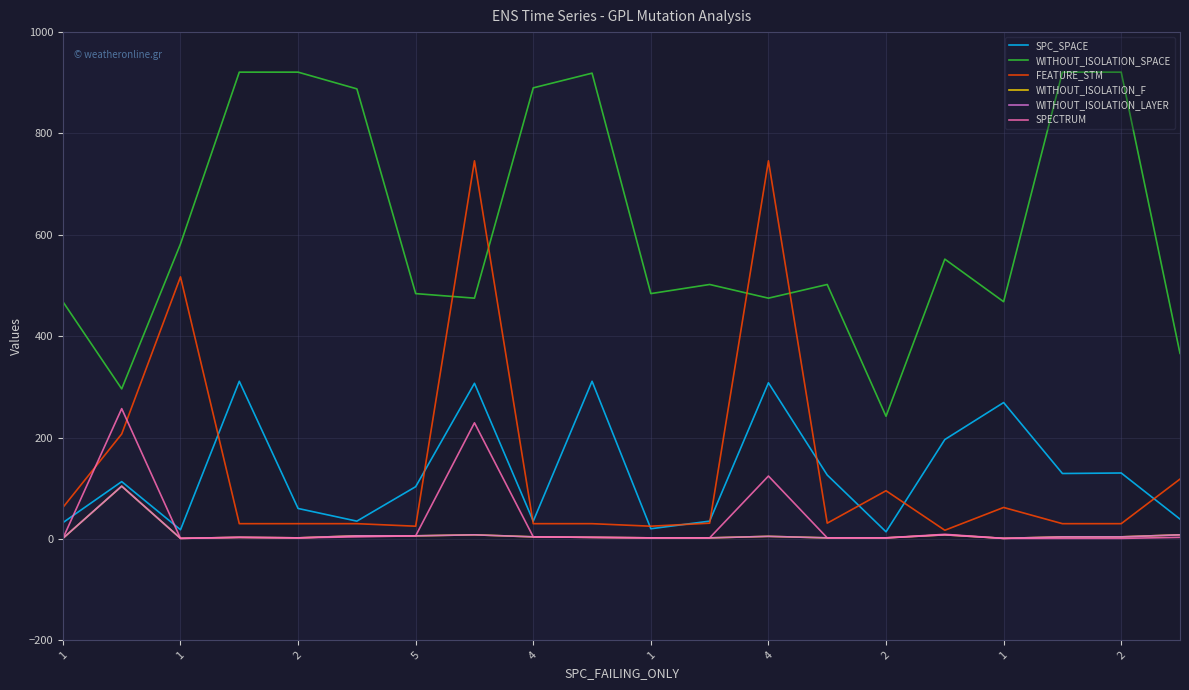

What is the average value of the FEATURE_STM series?

145